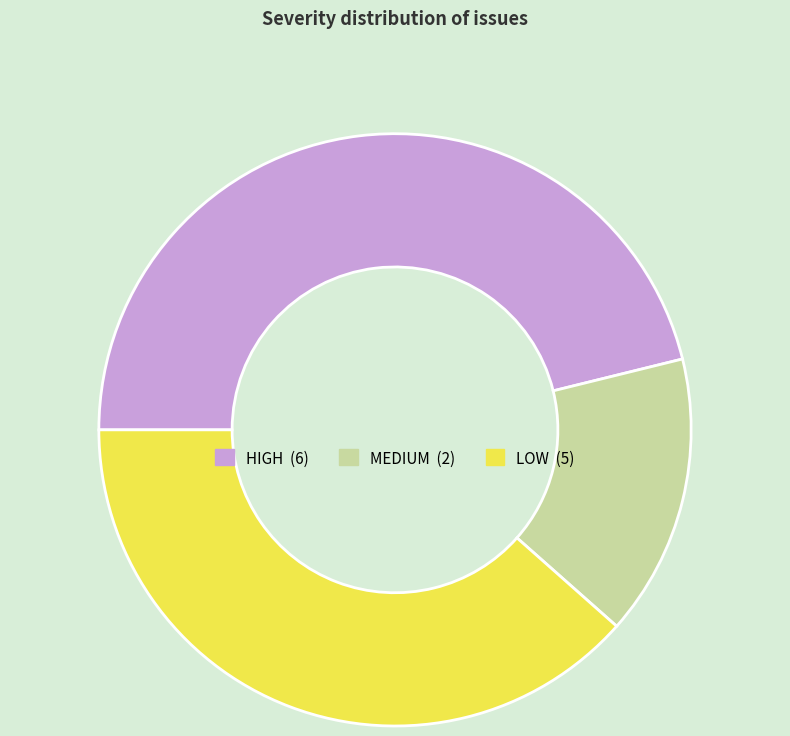

Is there any slice that represents more than half of the pie?

No